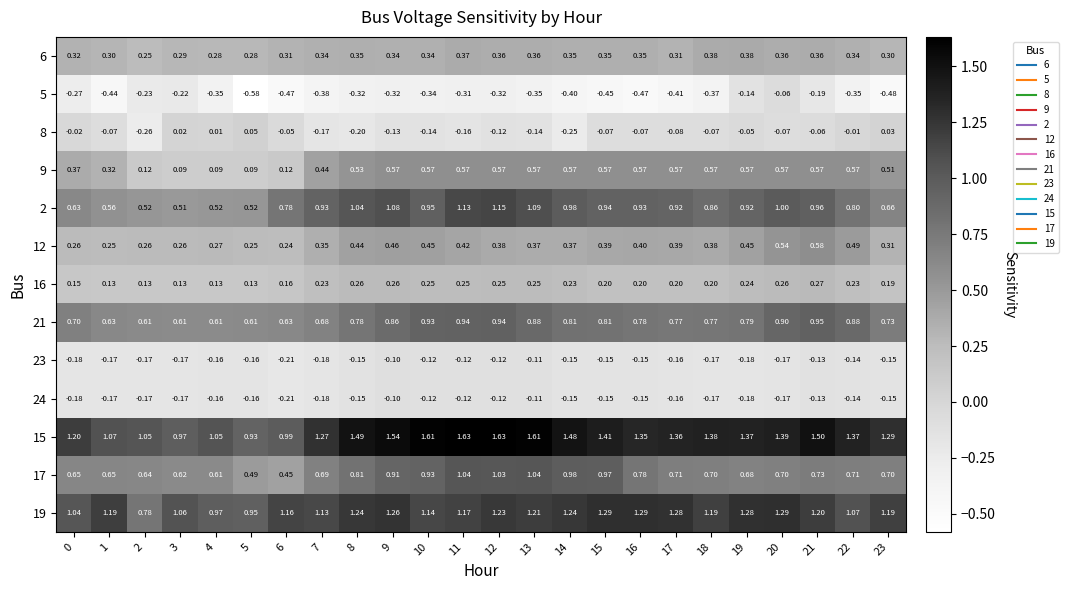

Which series changed the most between 10 and 16?

15